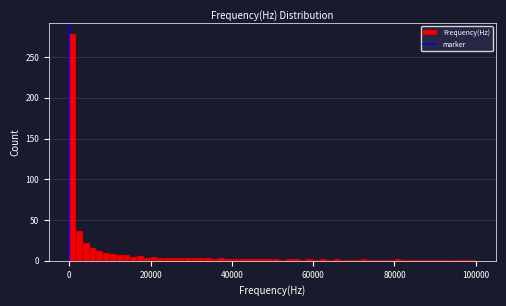

Read against the x-axis, roughly where is the centre of the tallest bar?

0